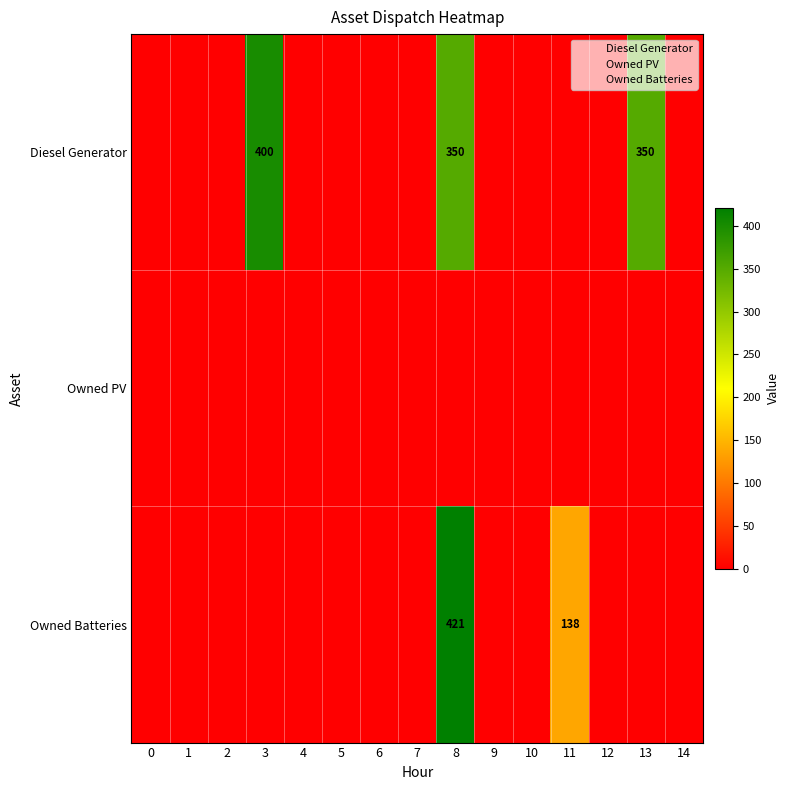

What is the greatest value displayed?

421